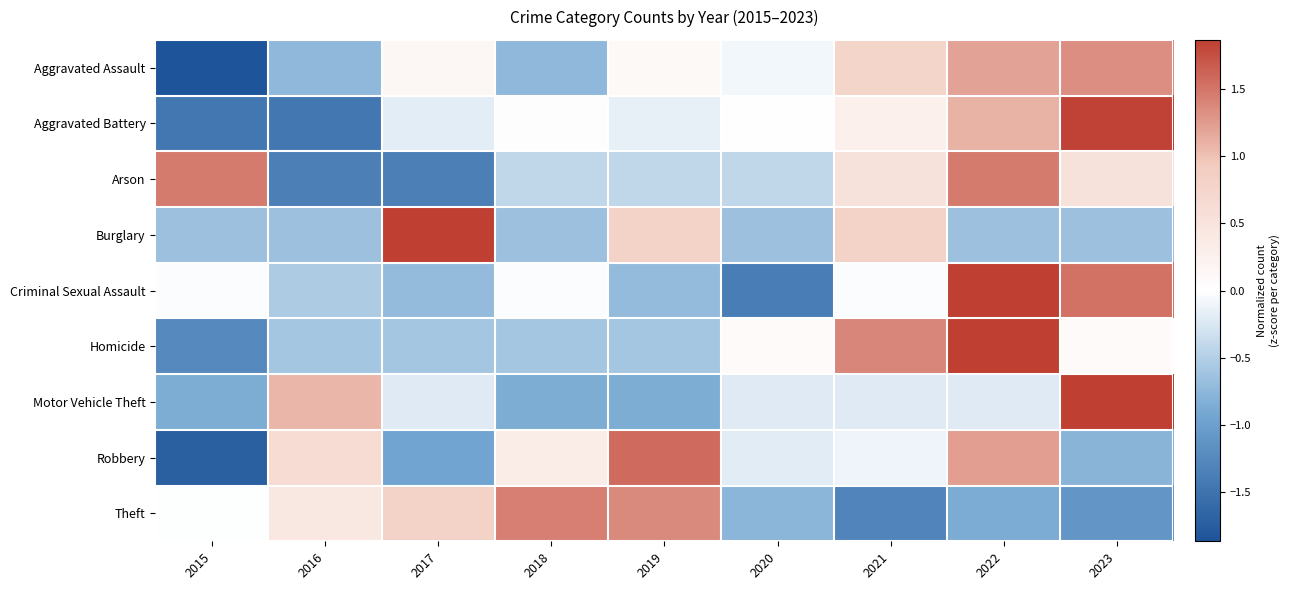

Reading left to right, extract all data points from this chart.

Aggravated Assault: 2015=-2.0	2016=-0.7	2017=0.1	2018=-0.7	2019=0.1	2020=-0.1	2021=0.8	2022=1.2	2023=1.3
Aggravated Battery: 2015=-1.5	2016=-1.5	2017=-0.2	2018=0.0	2019=-0.2	2020=0.0	2021=0.3	2022=1.1	2023=1.8
Arson: 2015=1.5	2016=-1.4	2017=-1.4	2018=-0.4	2019=-0.4	2020=-0.4	2021=0.5	2022=1.5	2023=0.5
Burglary: 2015=-0.6	2016=-0.6	2017=2.3	2018=-0.6	2019=0.8	2020=-0.6	2021=0.8	2022=-0.6	2023=-0.6
Criminal Sexual Assault: 2015=-0.0	2016=-0.5	2017=-0.7	2018=-0.0	2019=-0.7	2020=-1.4	2021=-0.0	2022=1.9	2023=1.5
Homicide: 2015=-1.2	2016=-0.6	2017=-0.6	2018=-0.6	2019=-0.6	2020=0.1	2021=1.4	2022=2.0	2023=0.1
Motor Vehicle Theft: 2015=-0.9	2016=1.1	2017=-0.2	2018=-0.9	2019=-0.9	2020=-0.2	2021=-0.2	2022=-0.2	2023=2.3
Robbery: 2015=-1.7	2016=0.6	2017=-0.9	2018=0.3	2019=1.6	2020=-0.2	2021=-0.1	2022=1.2	2023=-0.8
Theft: 2015=-0.0	2016=0.4	2017=0.8	2018=1.4	2019=1.4	2020=-0.8	2021=-1.3	2022=-0.9	2023=-1.1